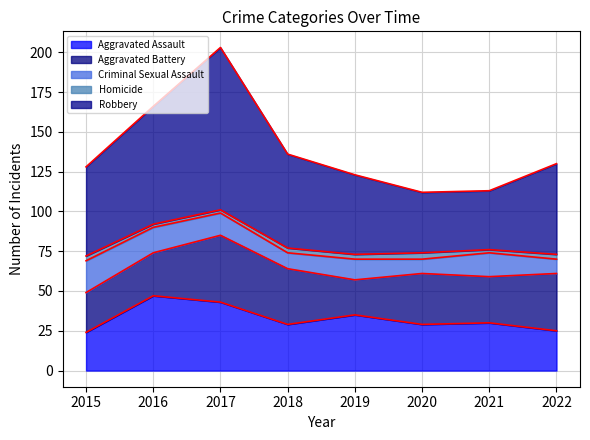

Which category has the highest value across all series?

2017